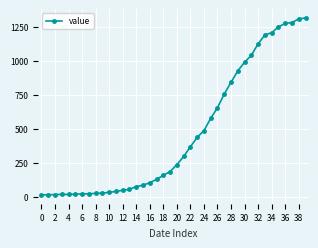

What is the difference between the maximum and second lowest values?

1303